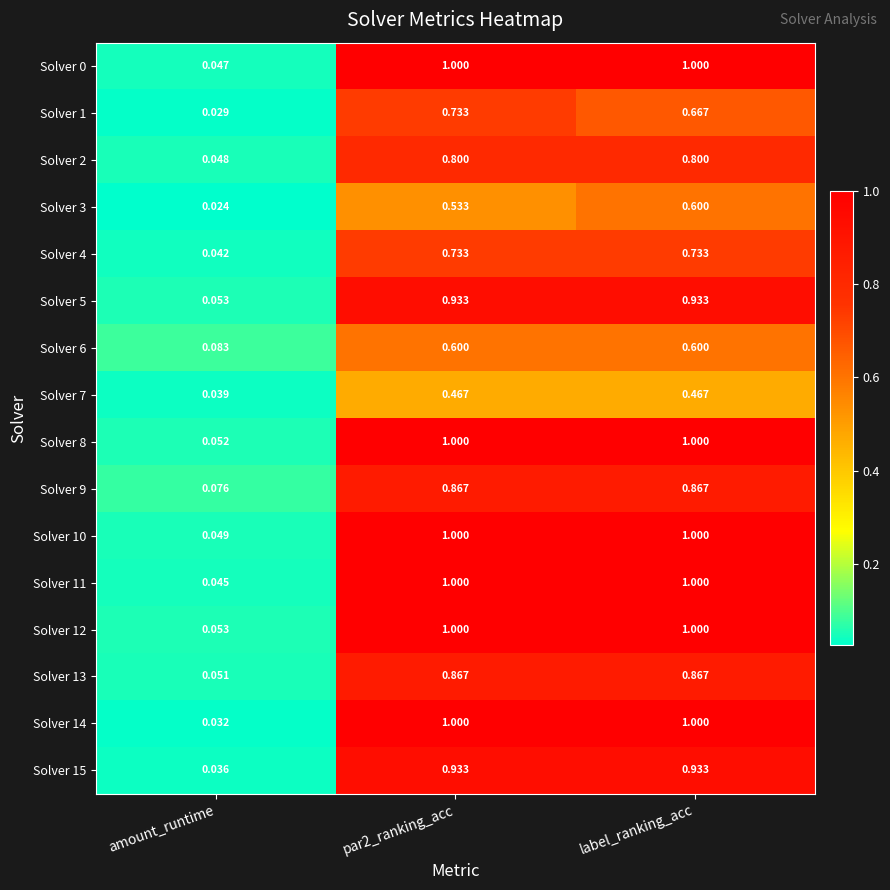

At which label is Solver 14 closest to 0?

amount_runtime